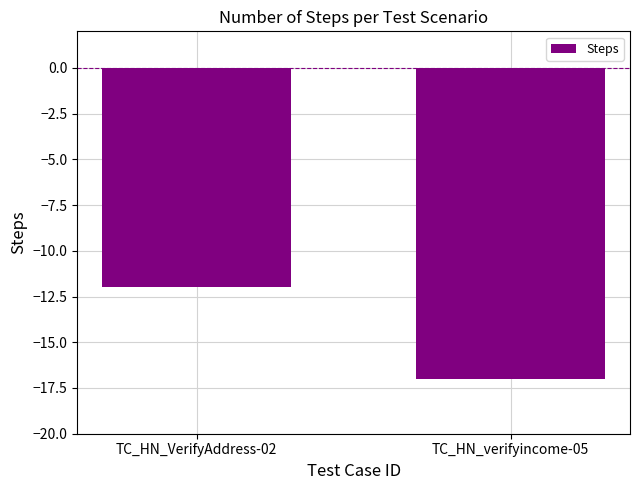

What is the value of the 2nd bar from the left?

-17